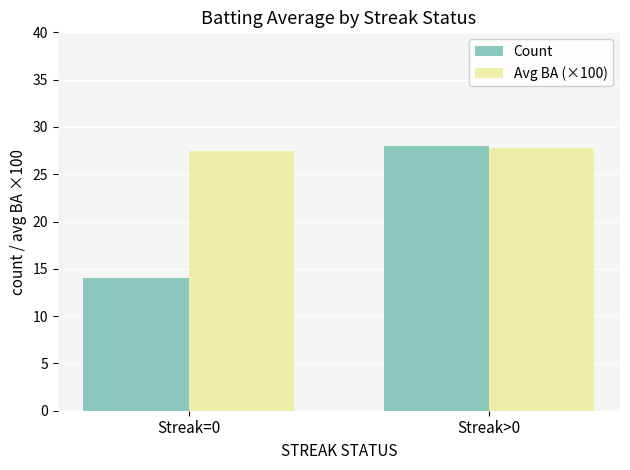

Which series changed the most between Streak=0 and Streak>0?

Count